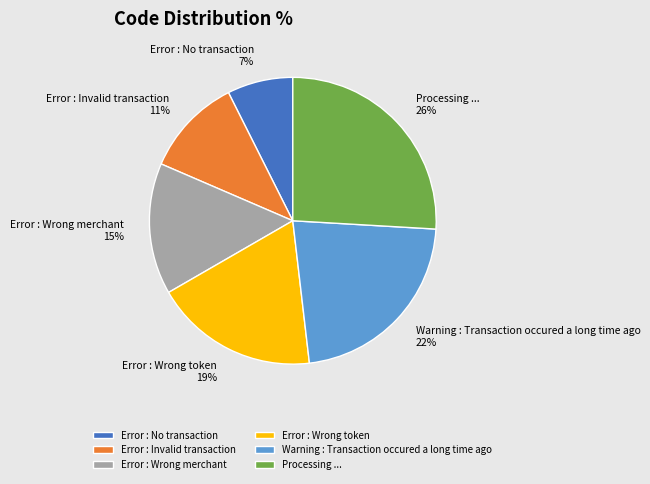

What is the smallest slice in the pie chart?

Error : No transaction